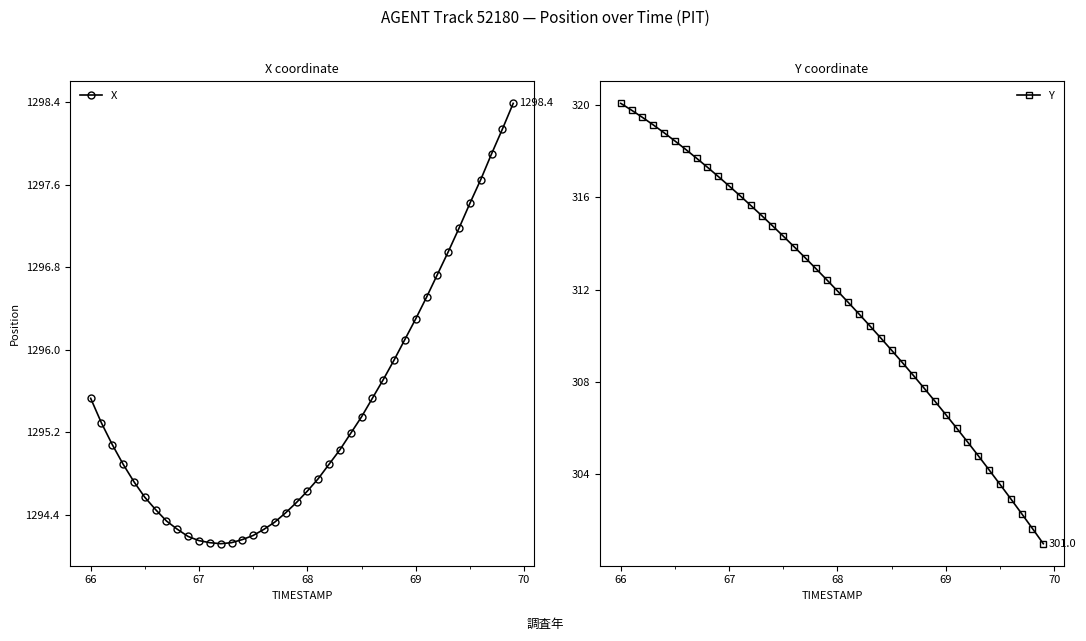

What is the lowest value of the X series?

1294.1